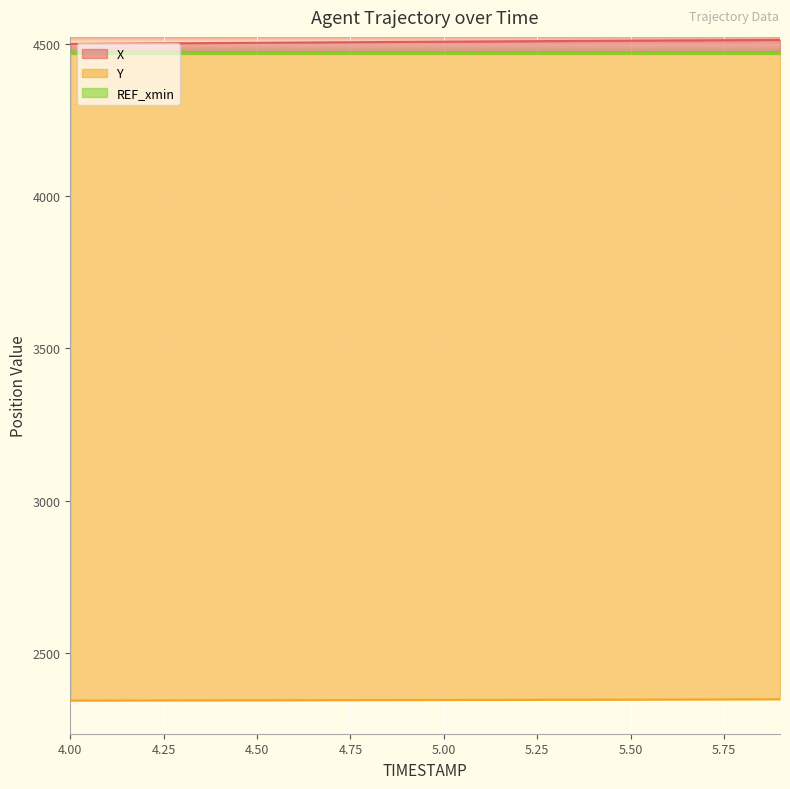

How many categories are shown in the chart?

20